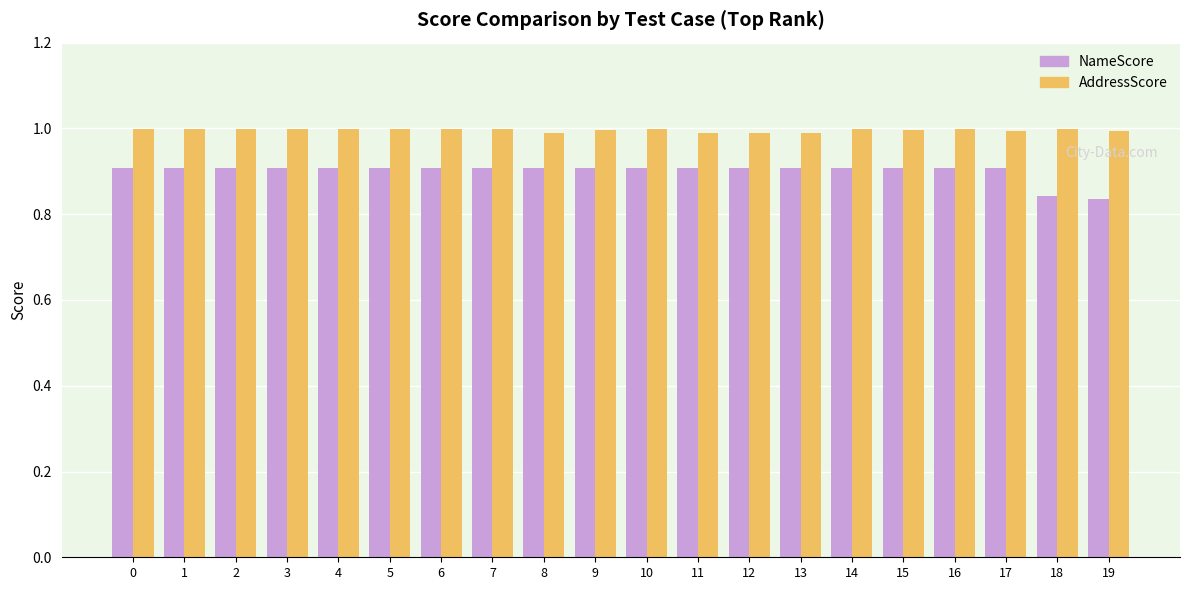

List the series in order of their peak value, highest first.

AddressScore, NameScore